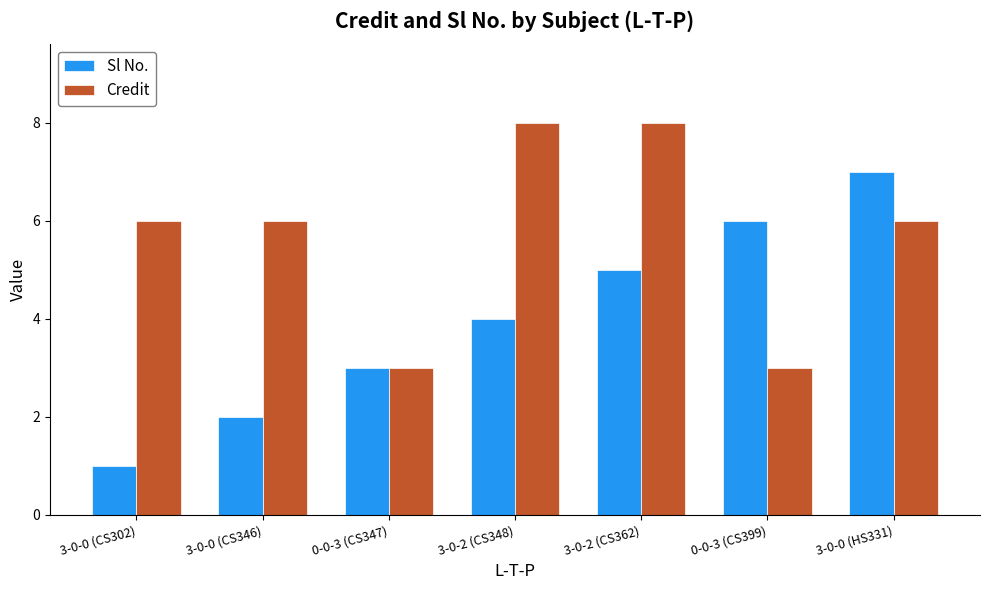

List the series in order of their peak value, lowest first.

Sl No., Credit